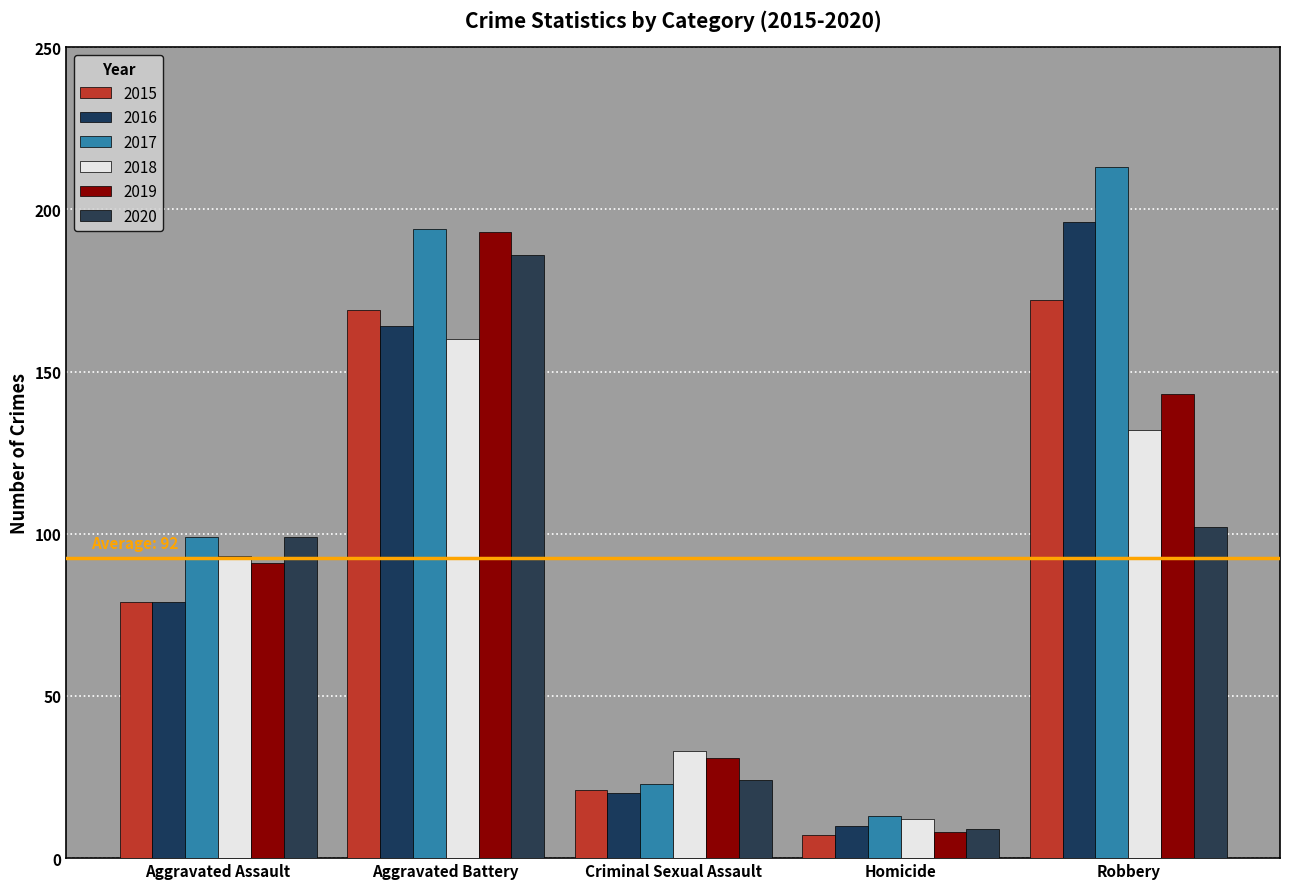

Does the chart contain stacked bars?

No